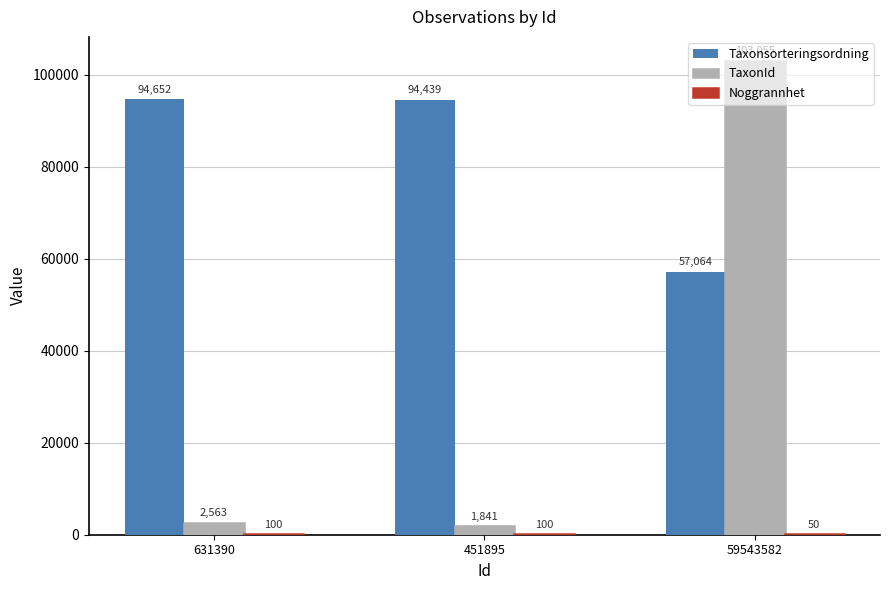

What is the total value across all series at 59543582?

160169